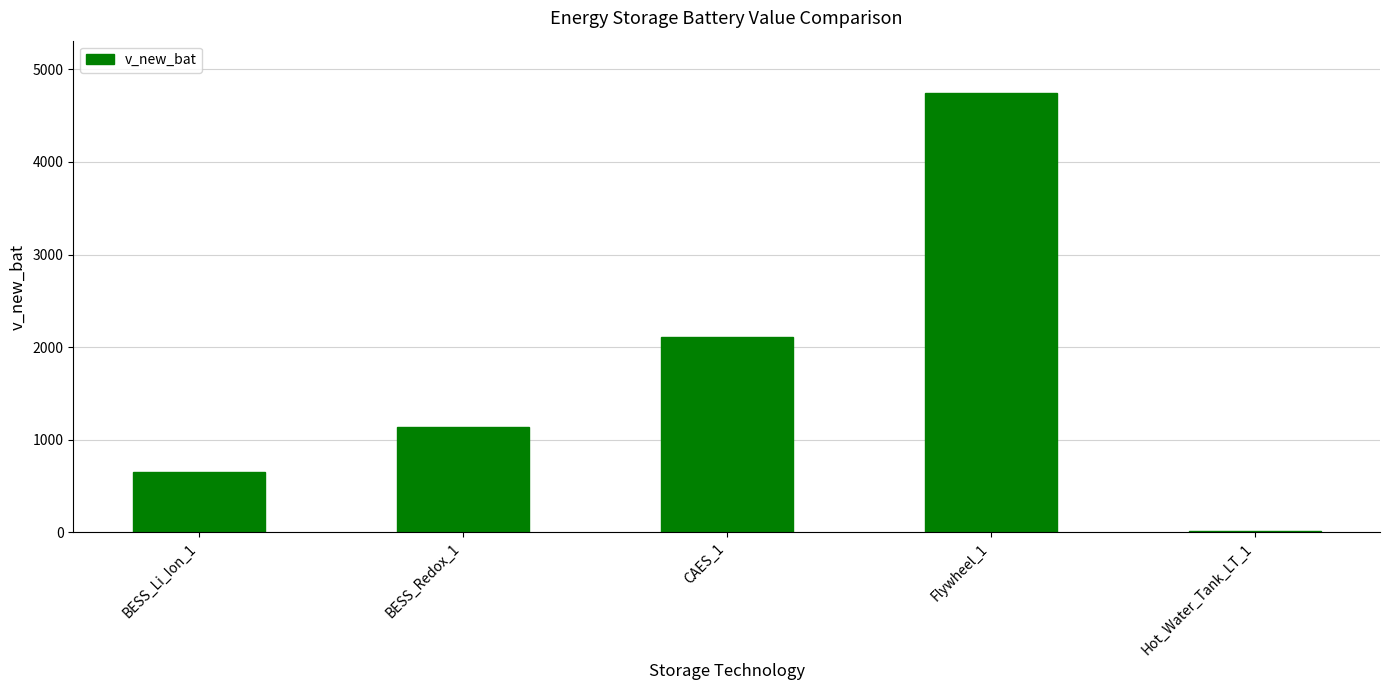

What is the change in value from BESS_Li_Ion_1 to Hot_Water_Tank_LT_1?

-643.9